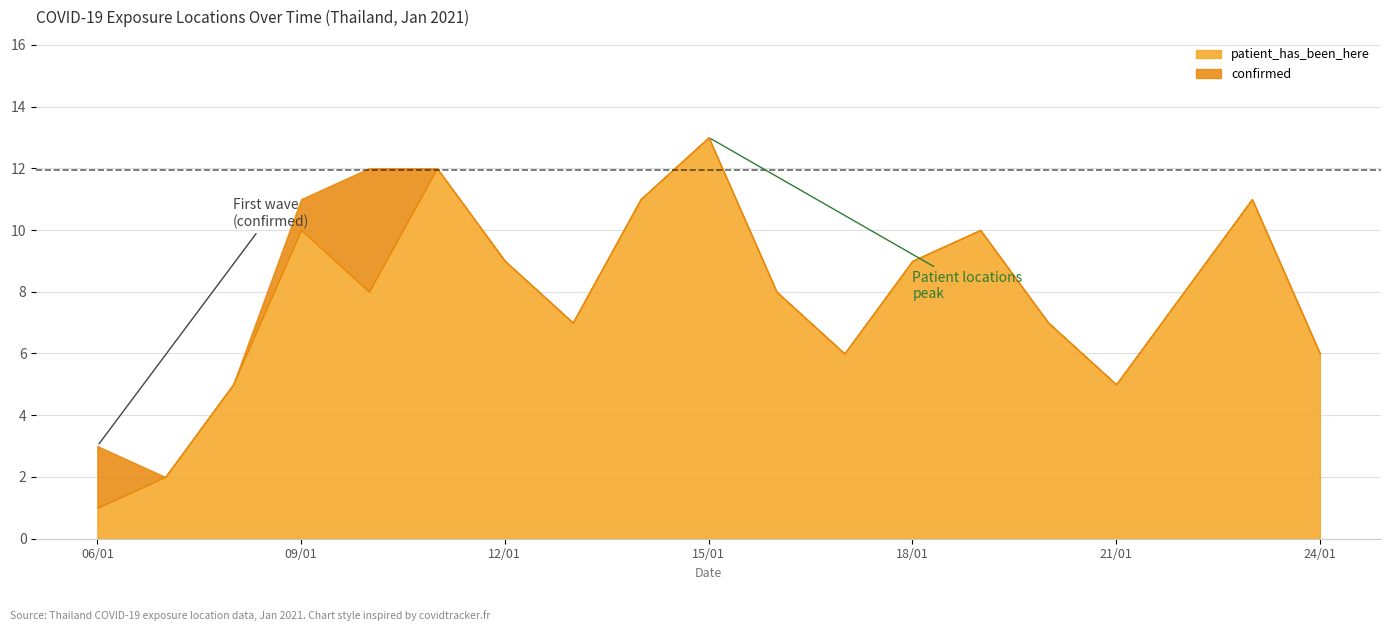

How many lines are shown in the chart?

2